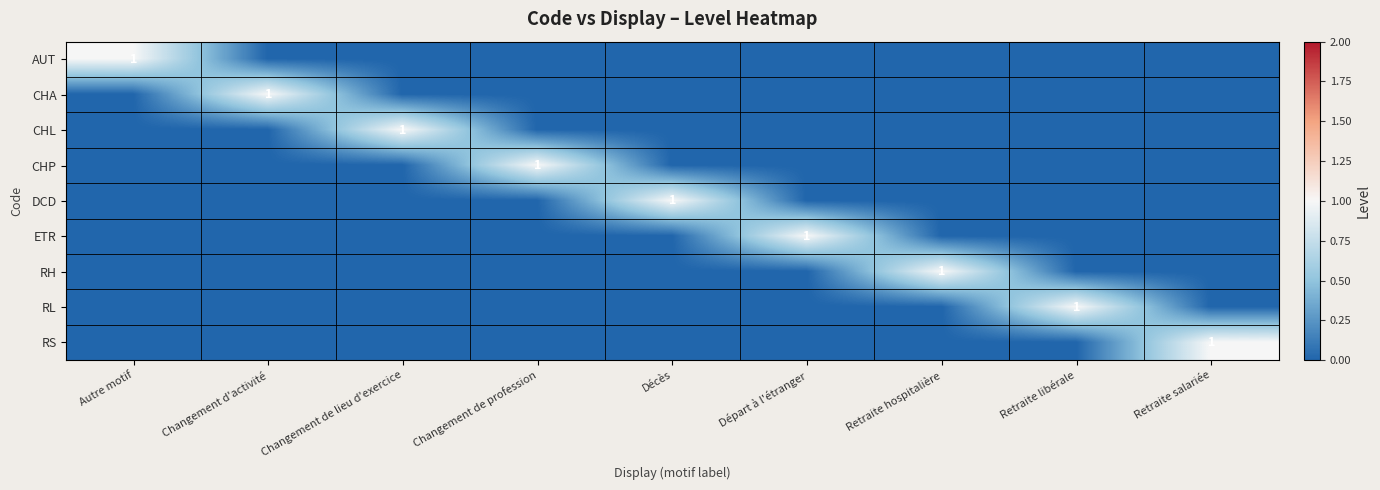

What is the total value across all series at Retraite libérale?

1